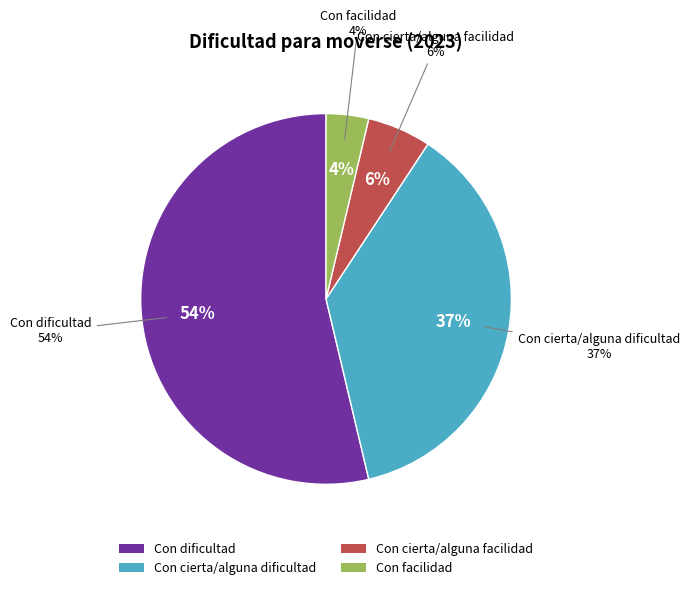

Combined, what portion of the pie is Con dificultad and Con cierta/alguna facilidad?

59.3%